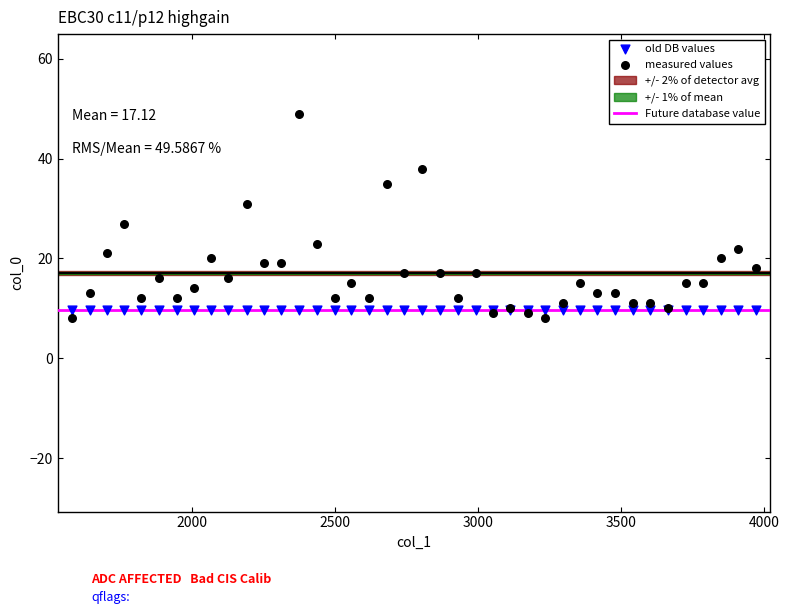

Which series reaches the maximum Y coordinate?

measured values